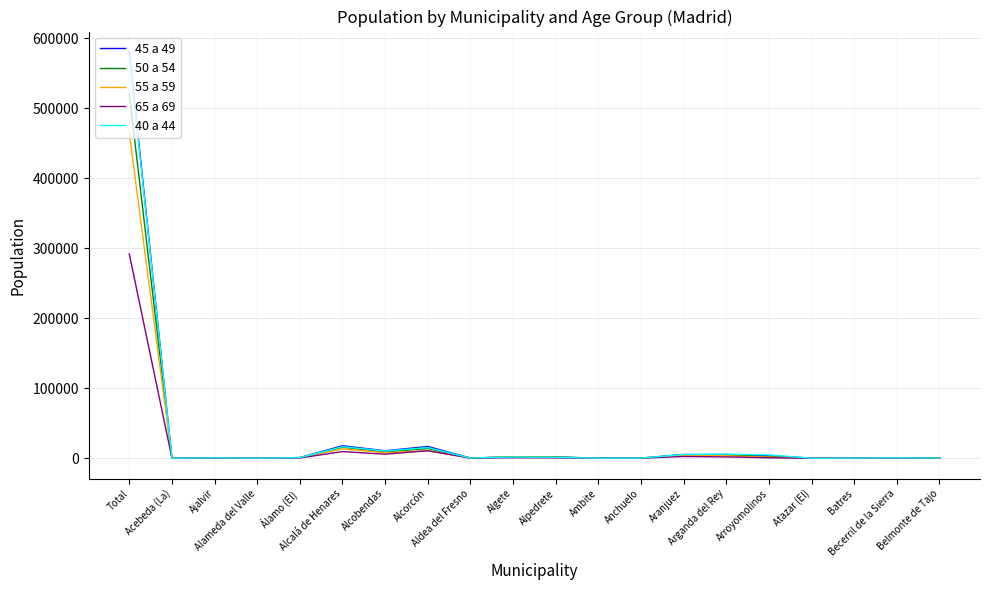

What are all the series names shown in the legend?

45 a 49, 50 a 54, 55 a 59, 65 a 69, 40 a 44